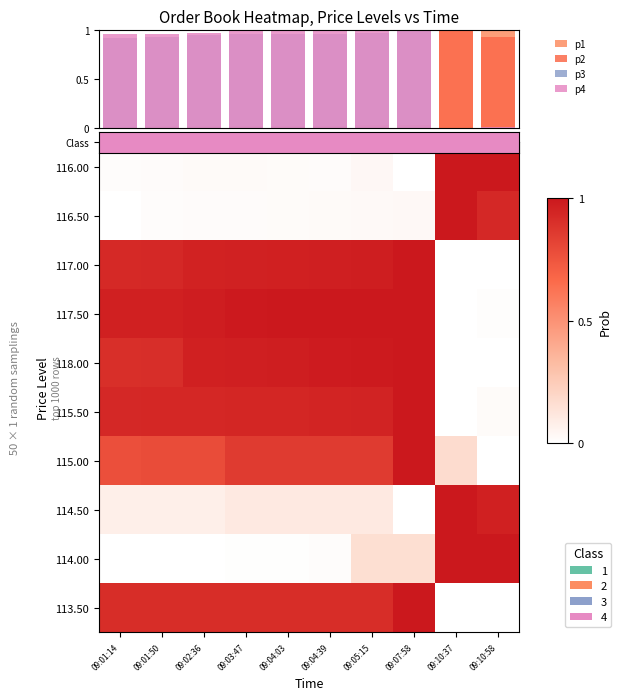

The p3 series shows 0.9 at 09:01:14. True or false?

True